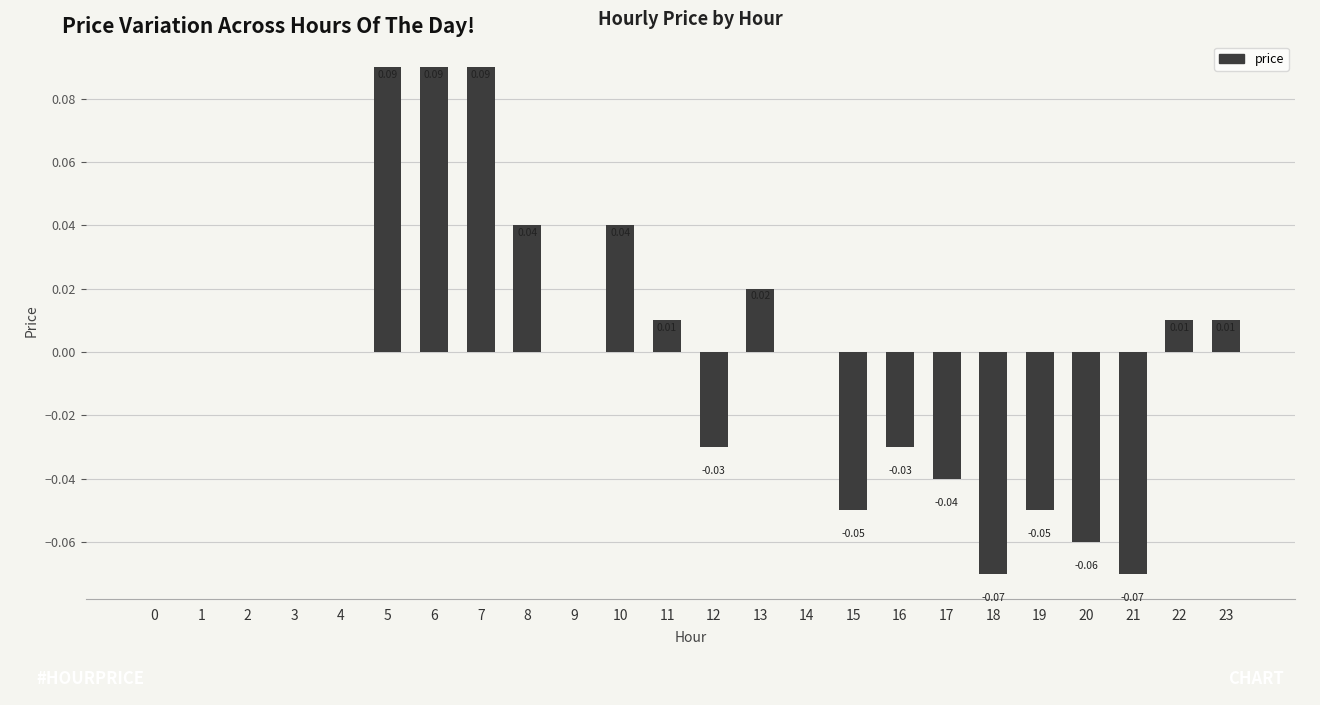

Which has a higher value, 4 or 15?

4